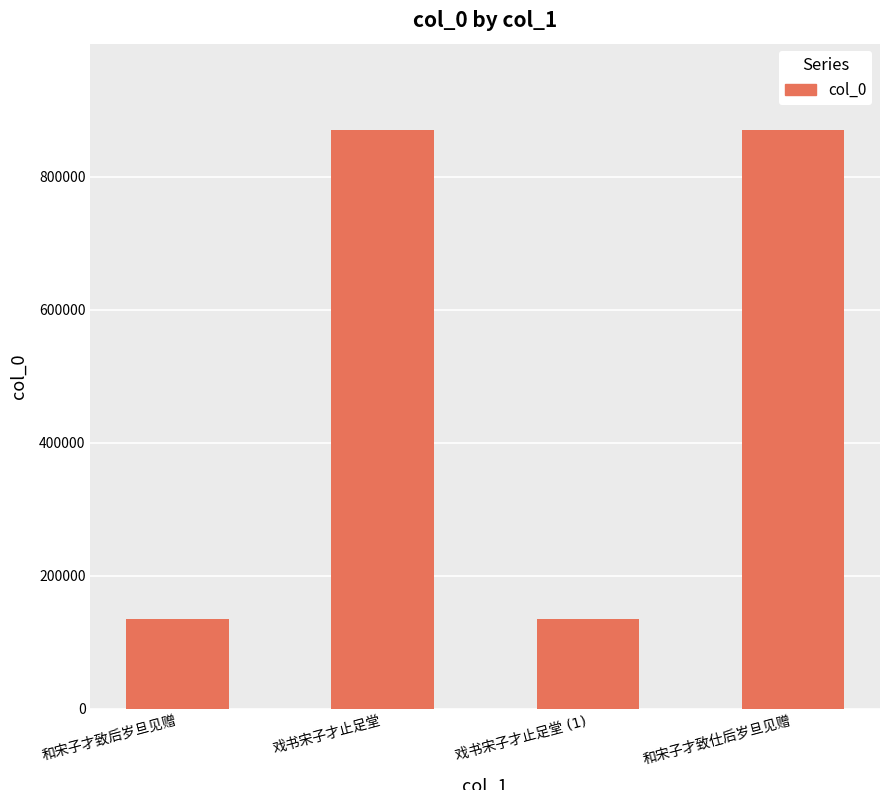

What is the value of the 1st bar from the left?

134545